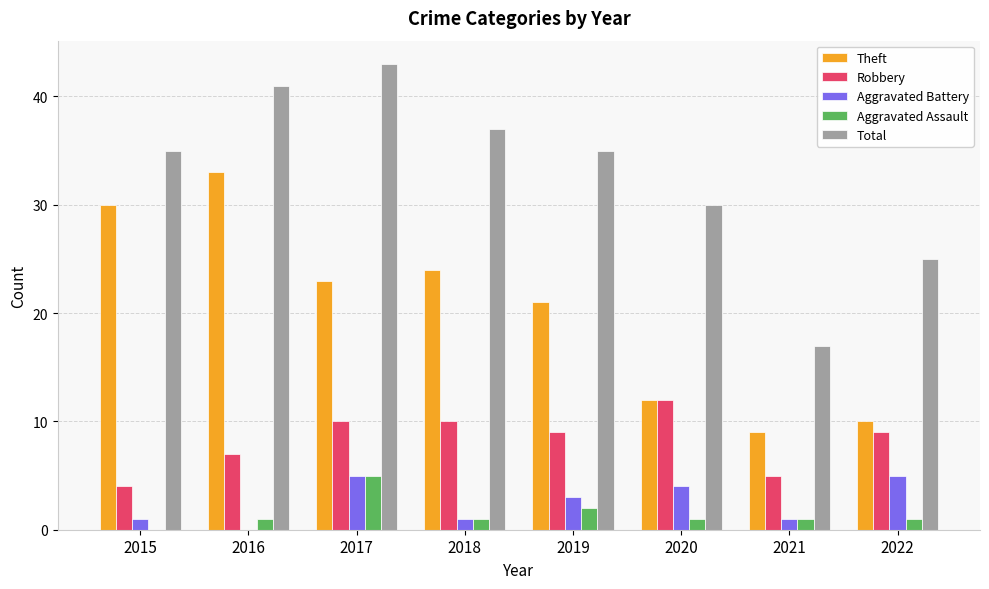

Which series changed the most between 2019 and 2021?

Total